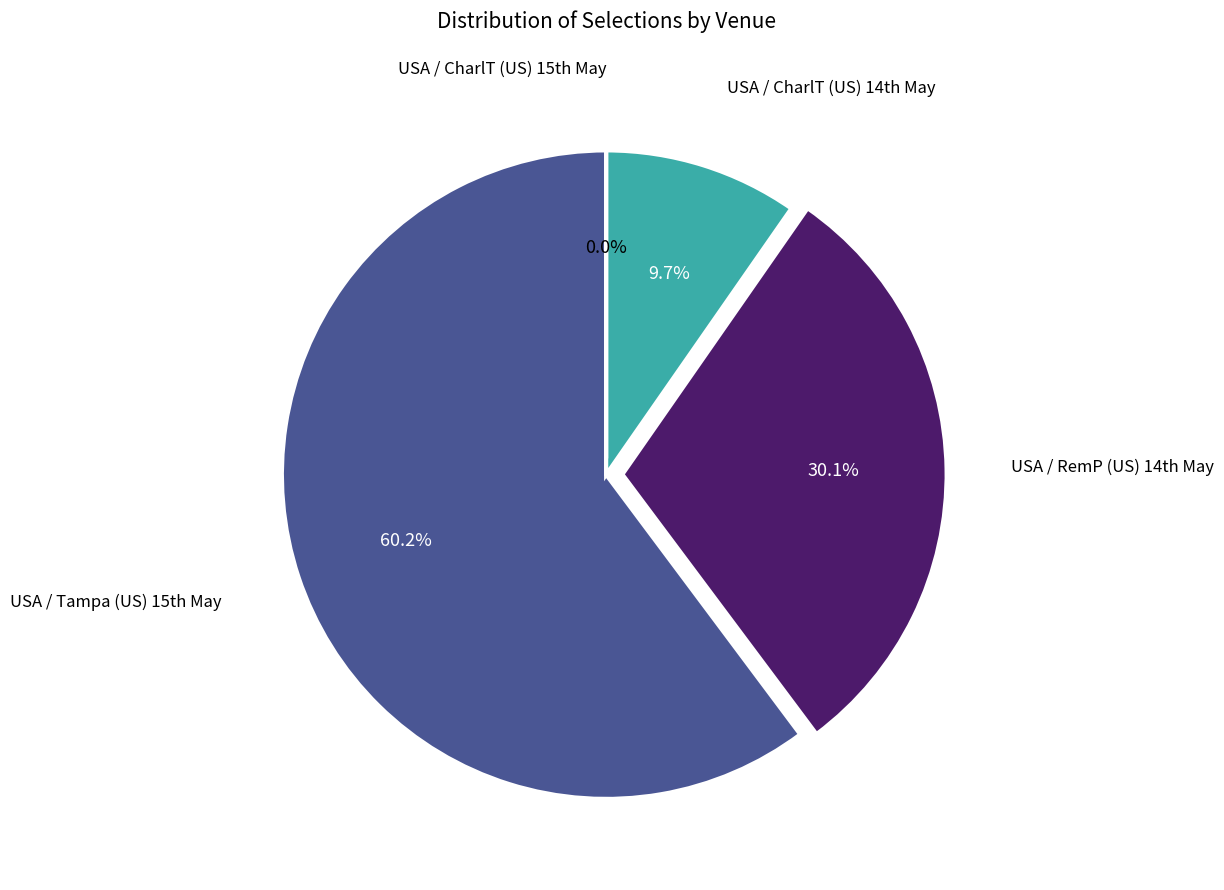

Is there a majority slice in this chart?

Yes